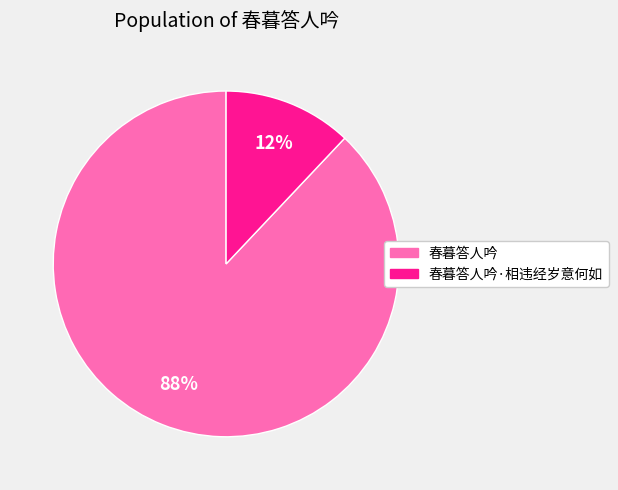

Between 春暮答人吟 and 春暮答人吟·相违经岁意何如, which is larger?

春暮答人吟